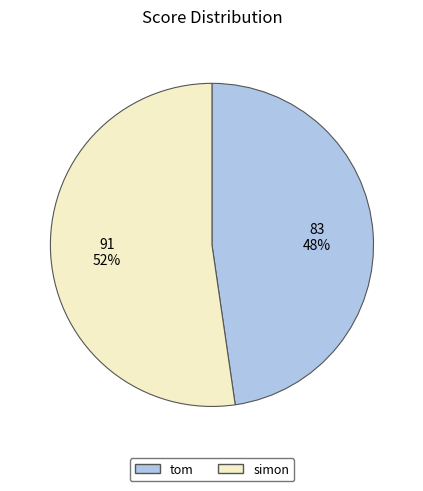

Is there any slice that represents more than half of the pie?

Yes